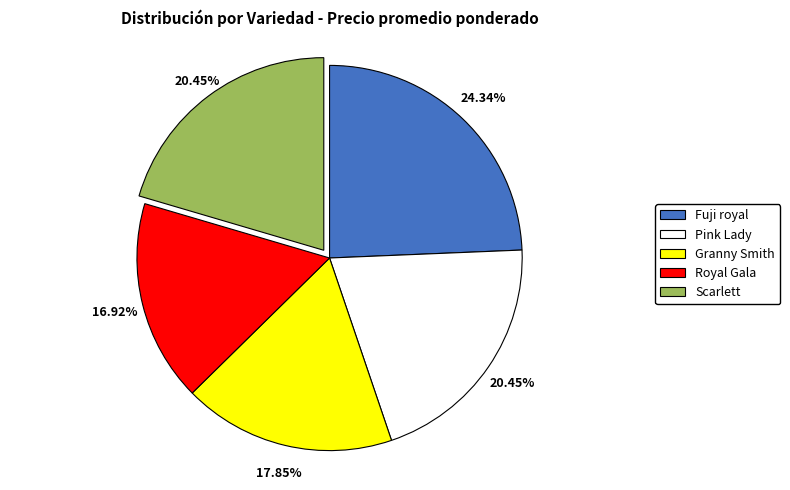

To the nearest percent, what is the difference between the largest and smallest slice percentages?

7%